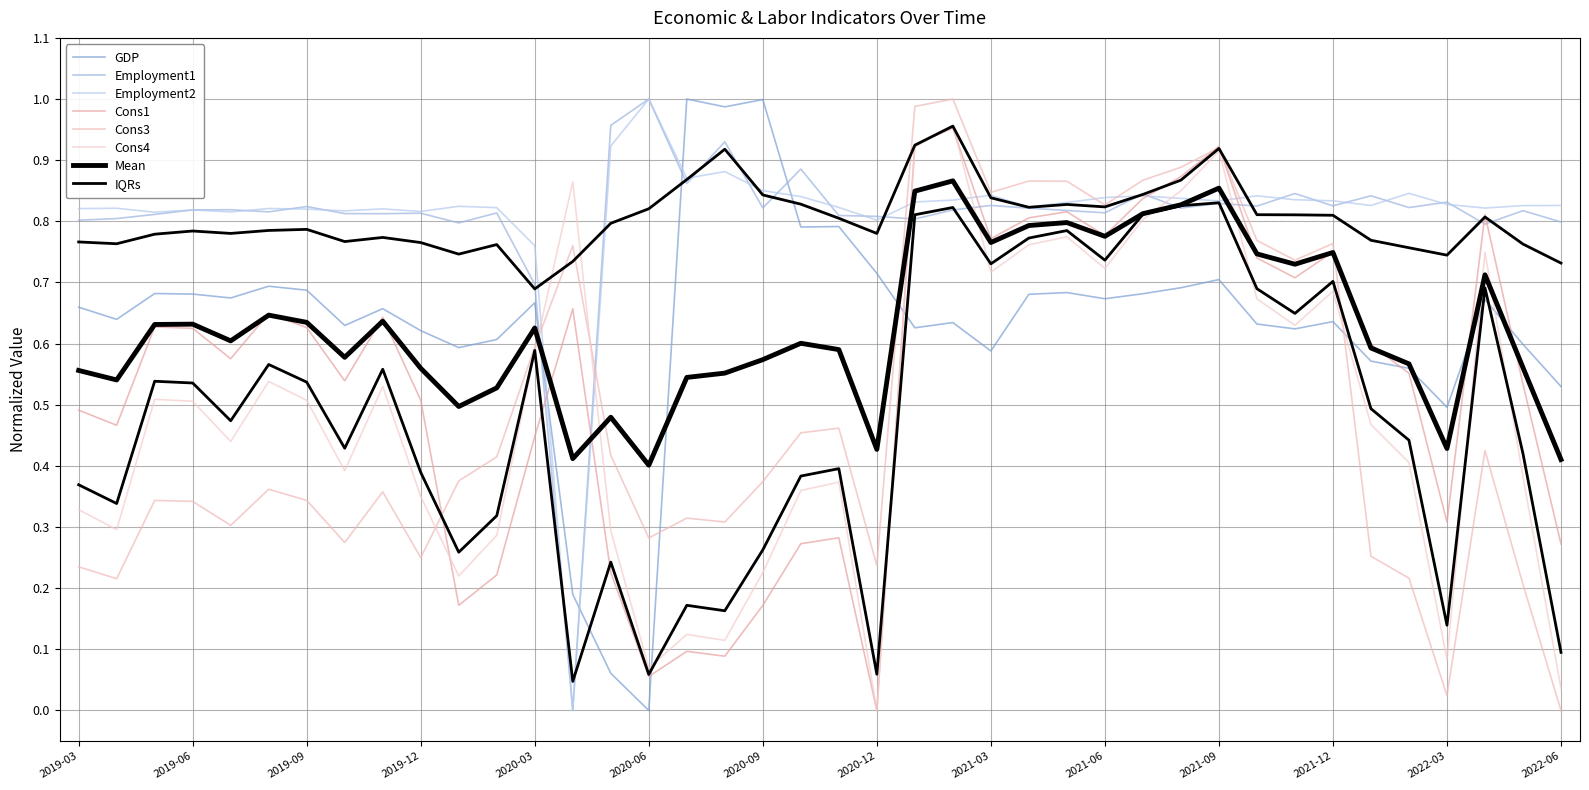

What is the sum of the GDP values at 2021-04 and 2019-06?

1.4